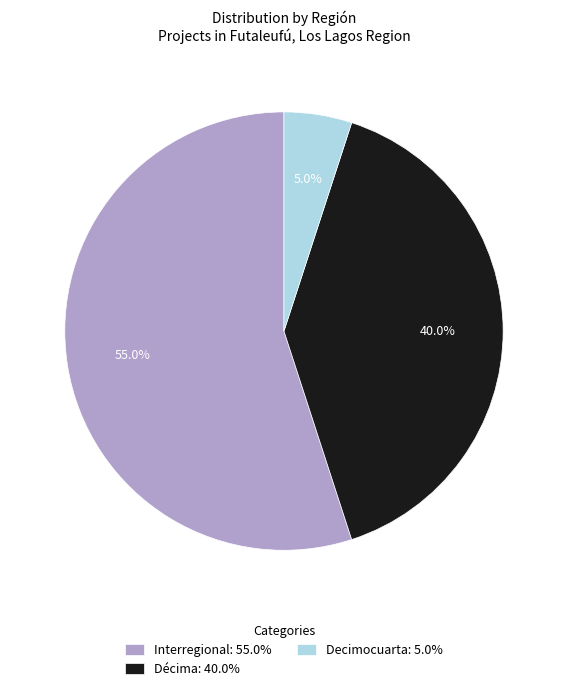

Does Interregional: 55.0% account for over 50% of the chart?

Yes